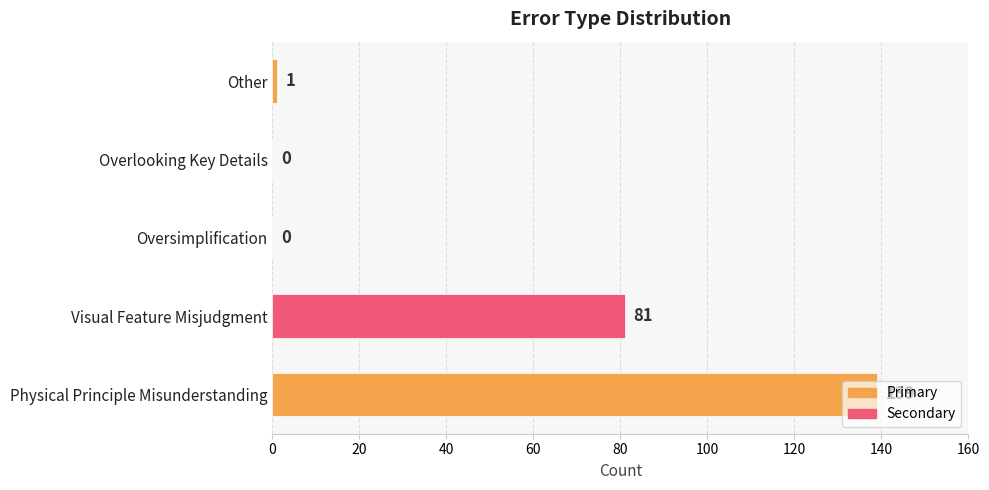

Where is the data nearest to the value 69?

Visual Feature Misjudgment